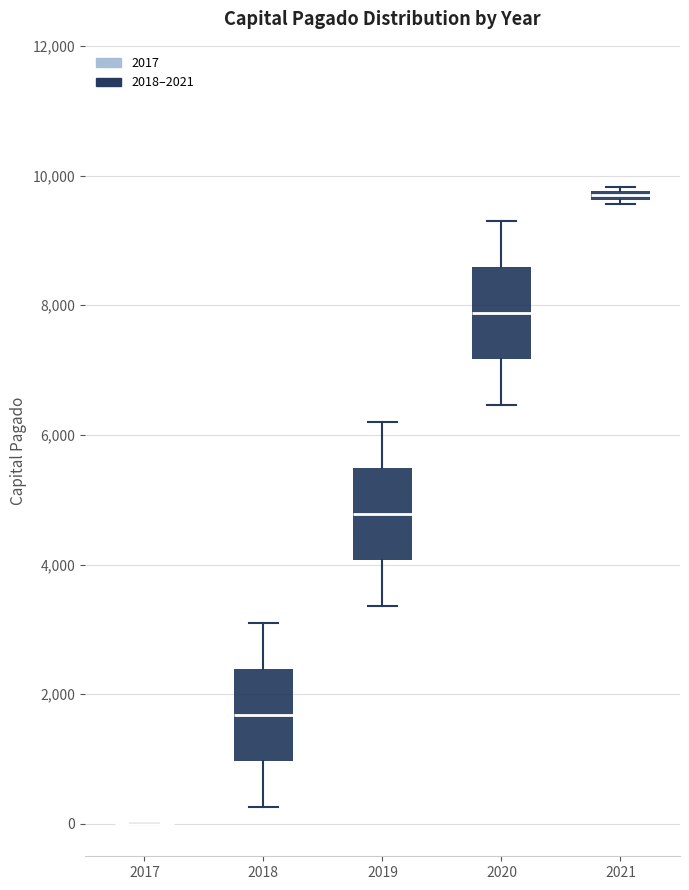

Where does the lower whisker of the box at x = 2019 end on the y-axis? The values are not printed on the chart, so give them approximately, as read against the axis.

3400